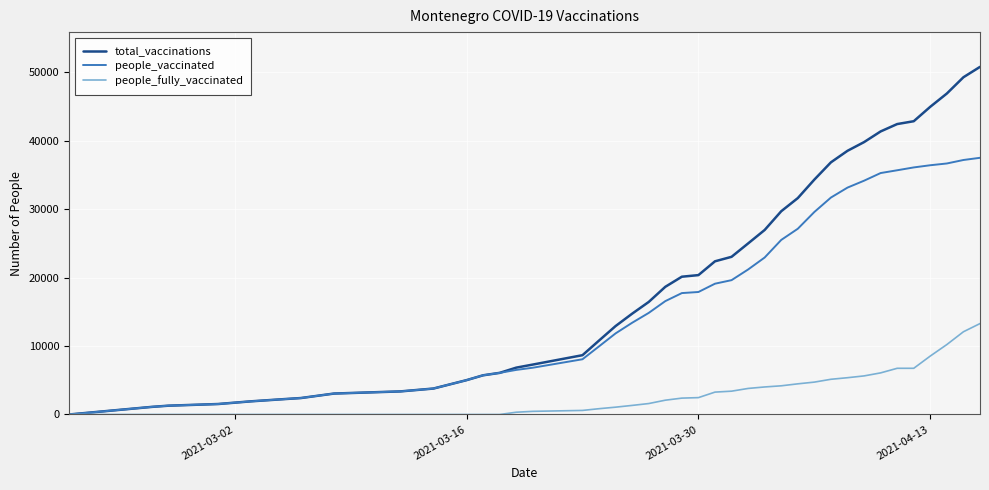

Which series has the widest spread of values?

total_vaccinations